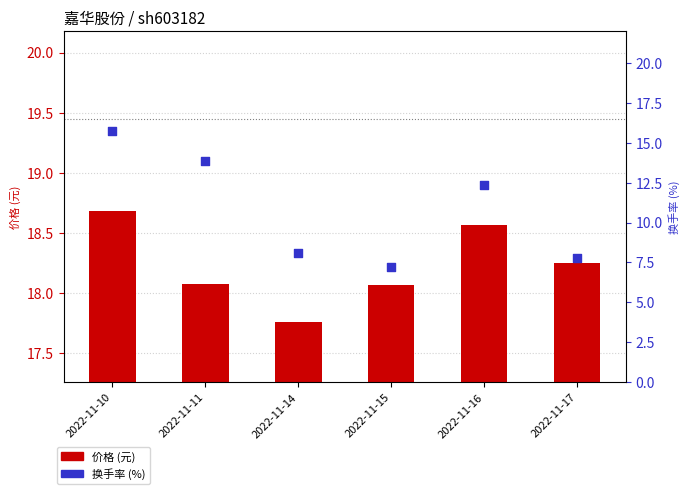

Which series has the largest total across all categories?

价格 (元)